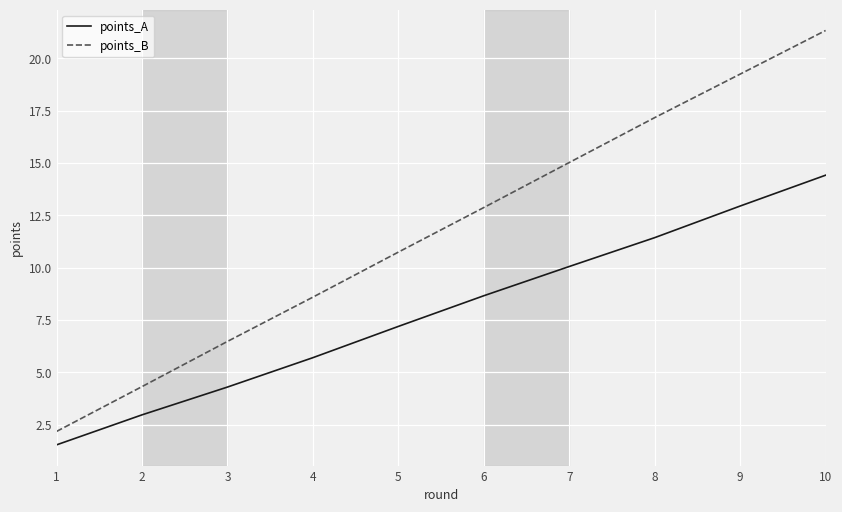

What is the spread (max minus min) of values at 7?

5.0